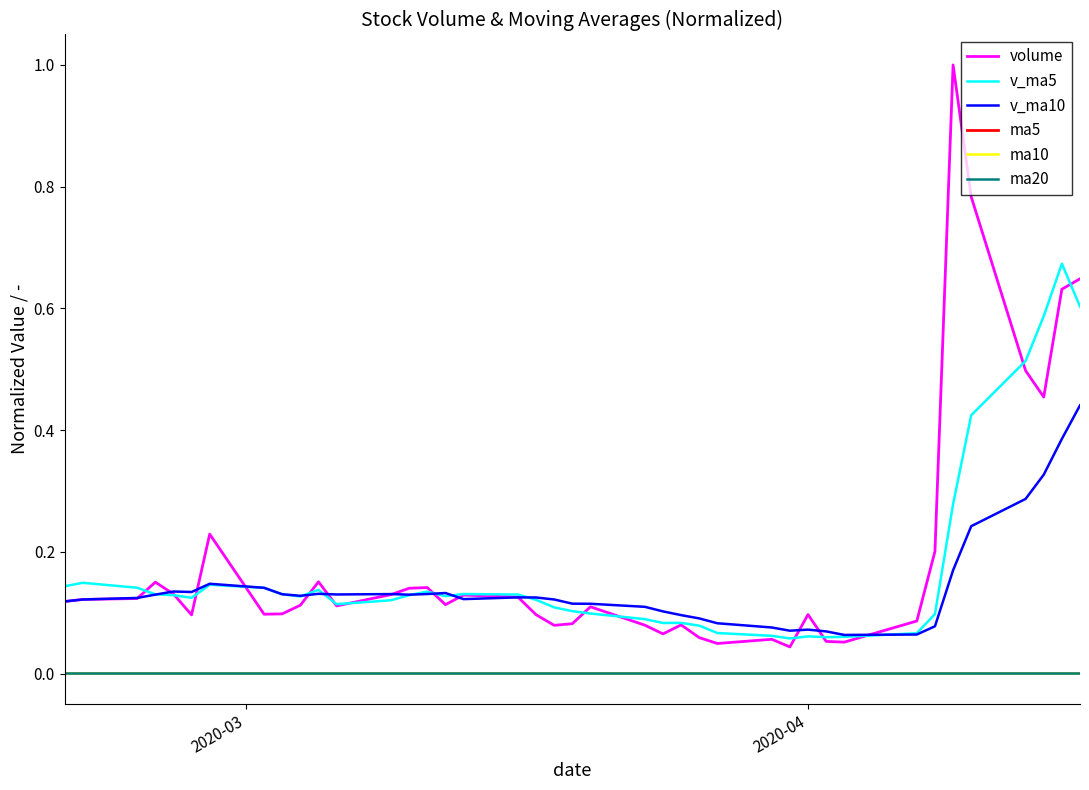

What is the highest value of the volume series?

1.0